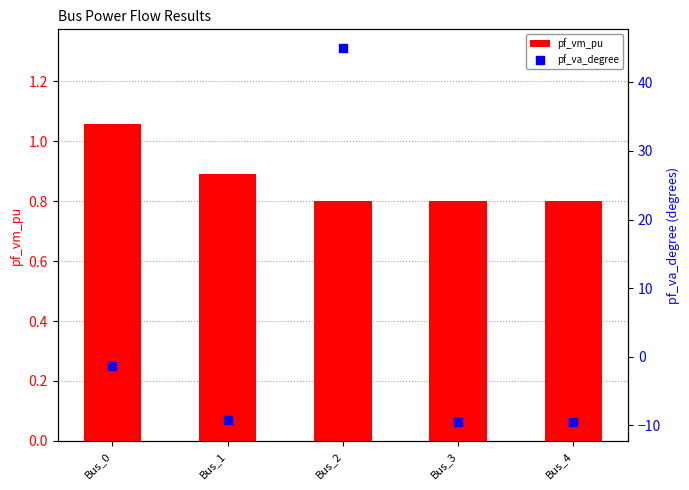

Which series contains the lowest Y value?

pf_va_degree